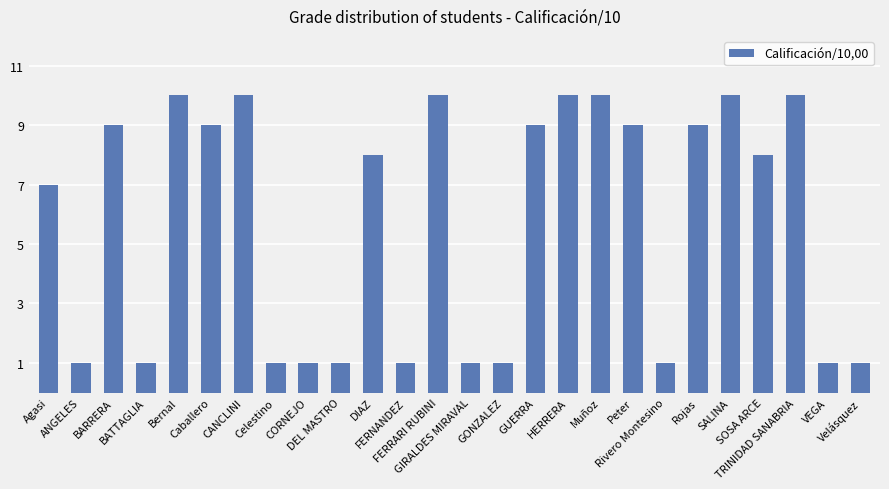

The value at DIAZ is 2. True or false?

False